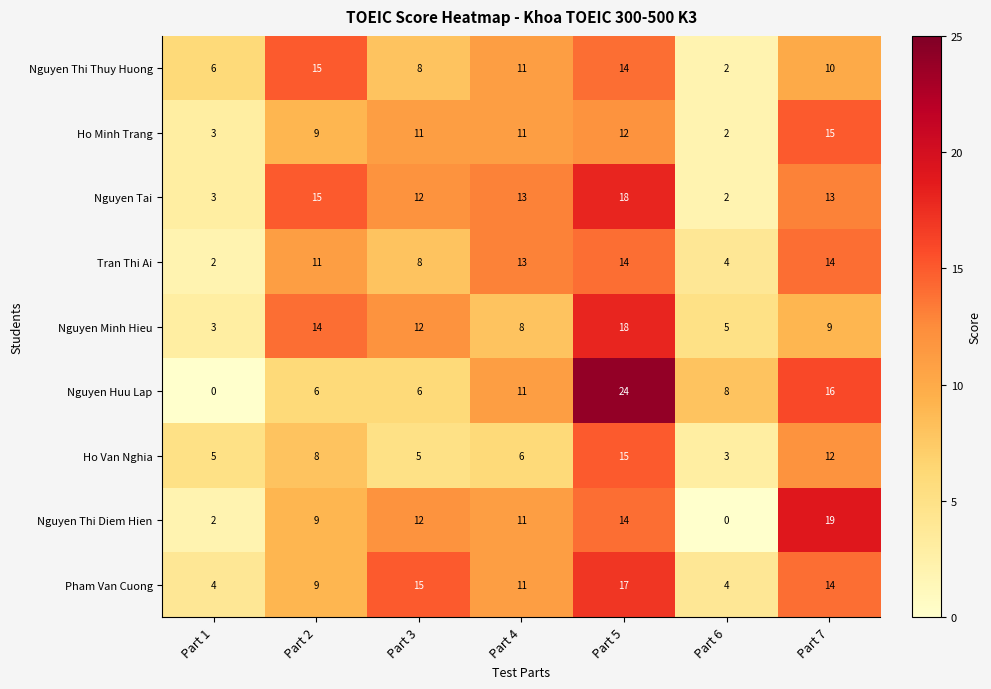

True or false: Nguyen Huu Lap has a value of 11 at Part 6.

False